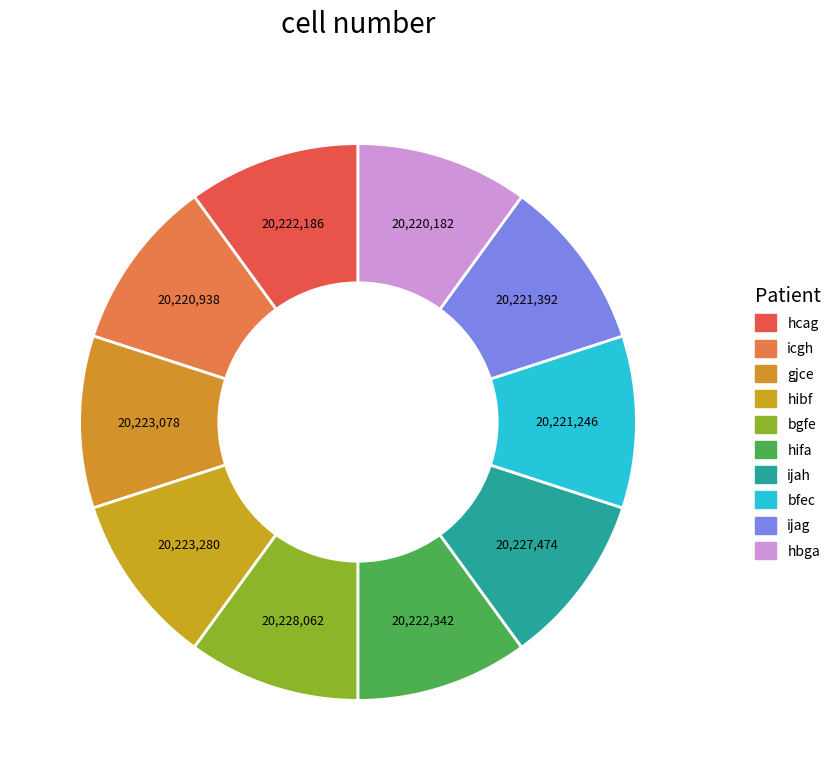

The bfec slice represents 1% of the pie. True or false?

False